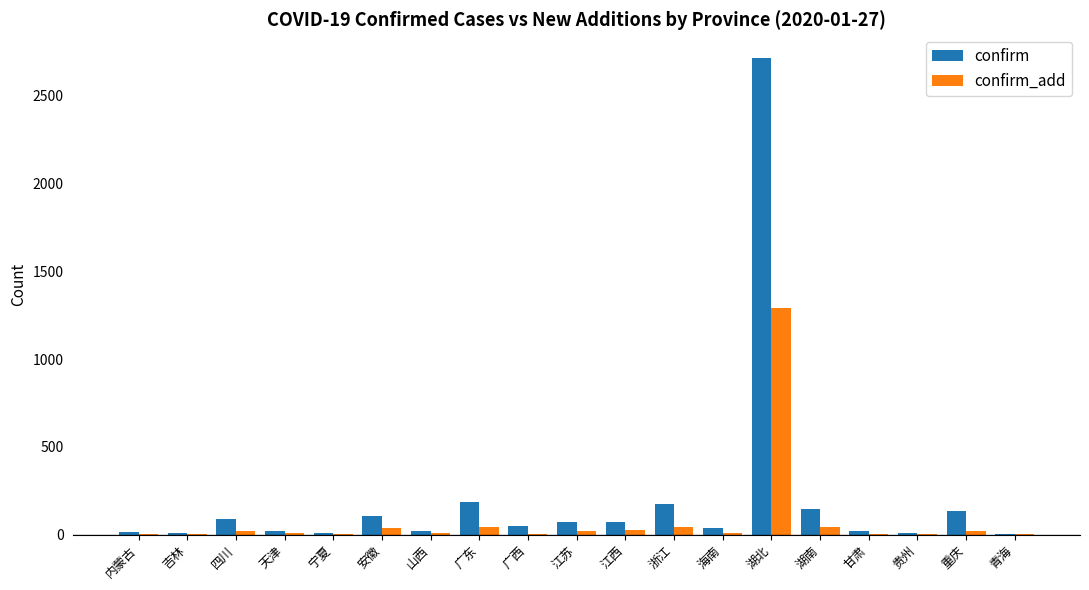

What is the difference between the confirm_add values at 湖北 and 贵州?

1289